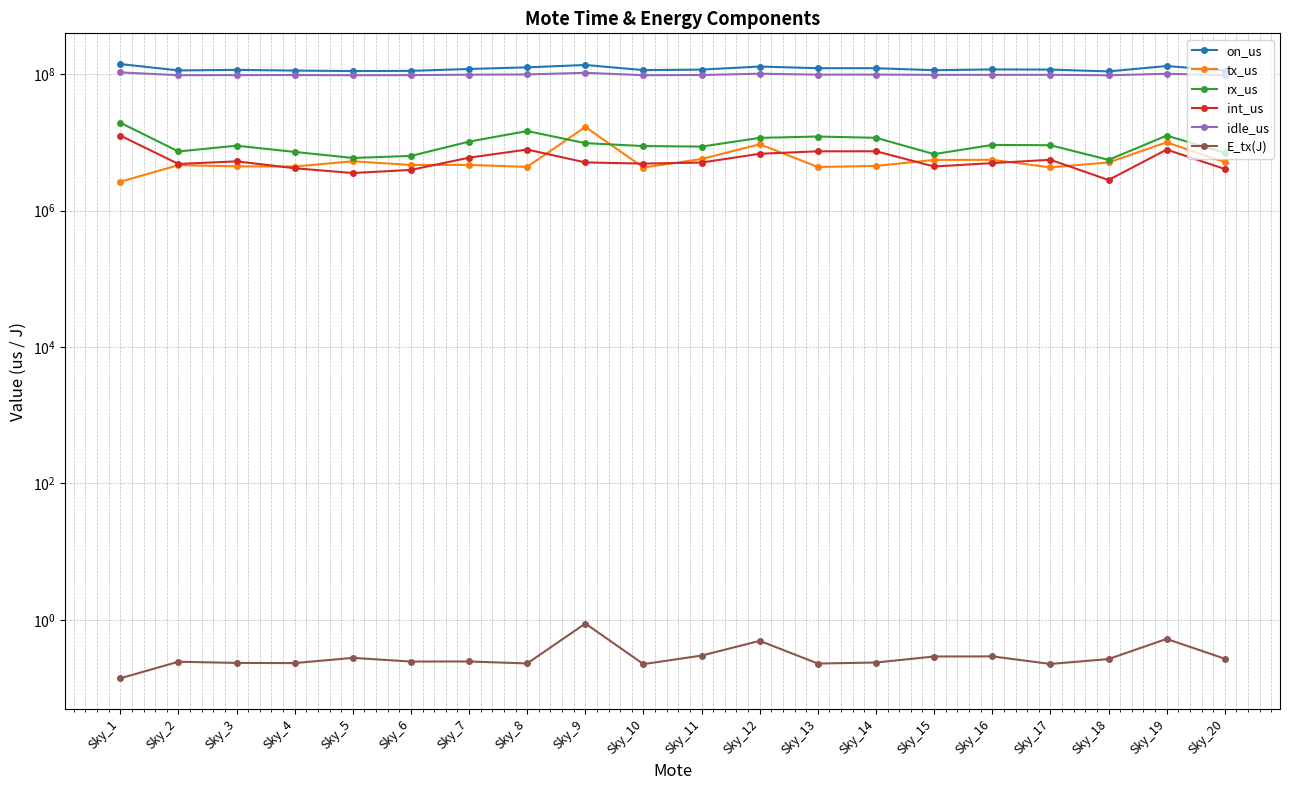

The rx_us series shows 3888342.7 at Sky_11. True or false?

False